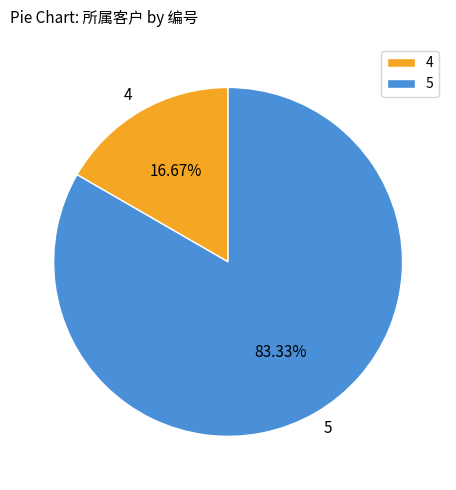

To the nearest percent, what is the combined percentage of 4 and 5?

100%